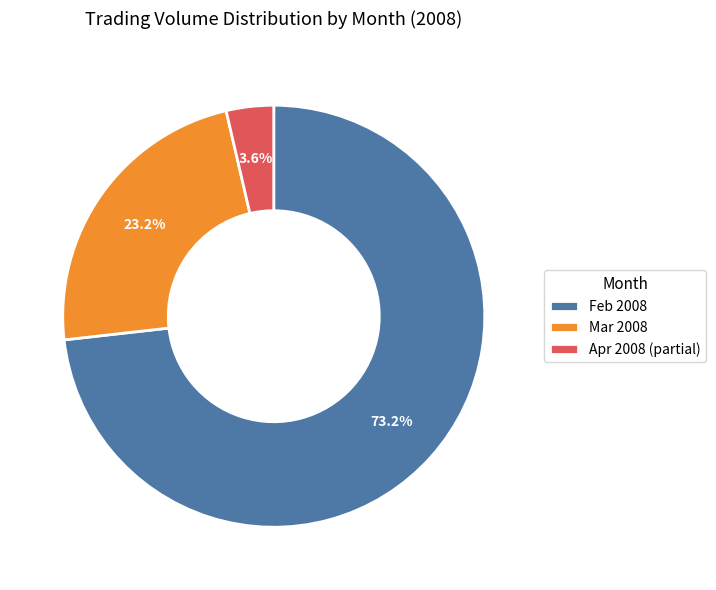

Count the number of slices in the pie.

3